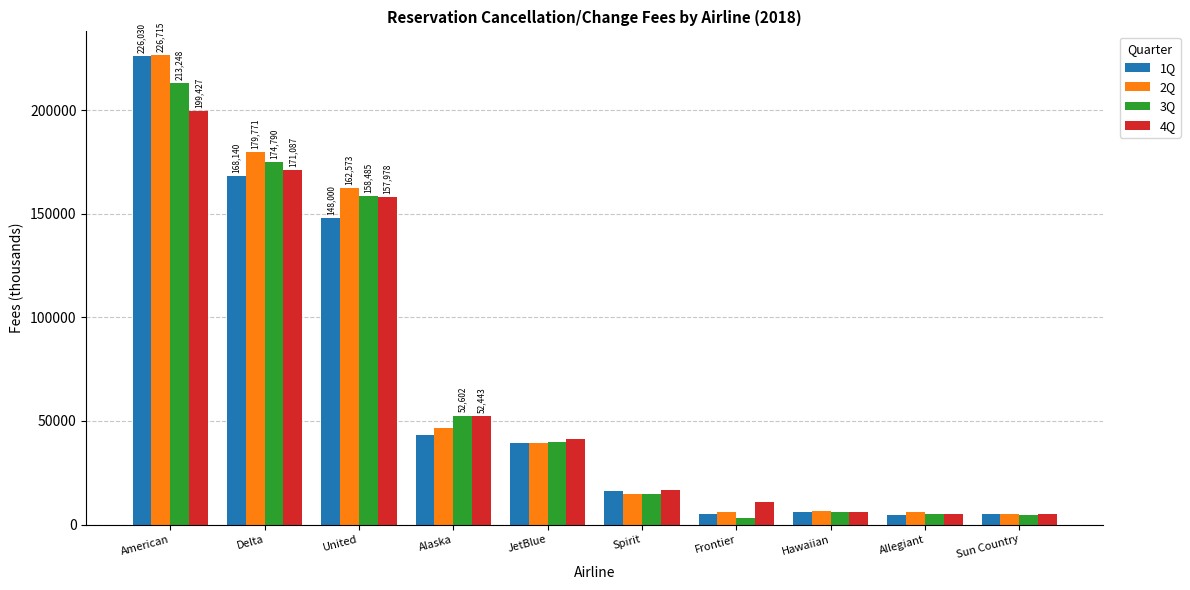

Does the chart contain any negative values?

No